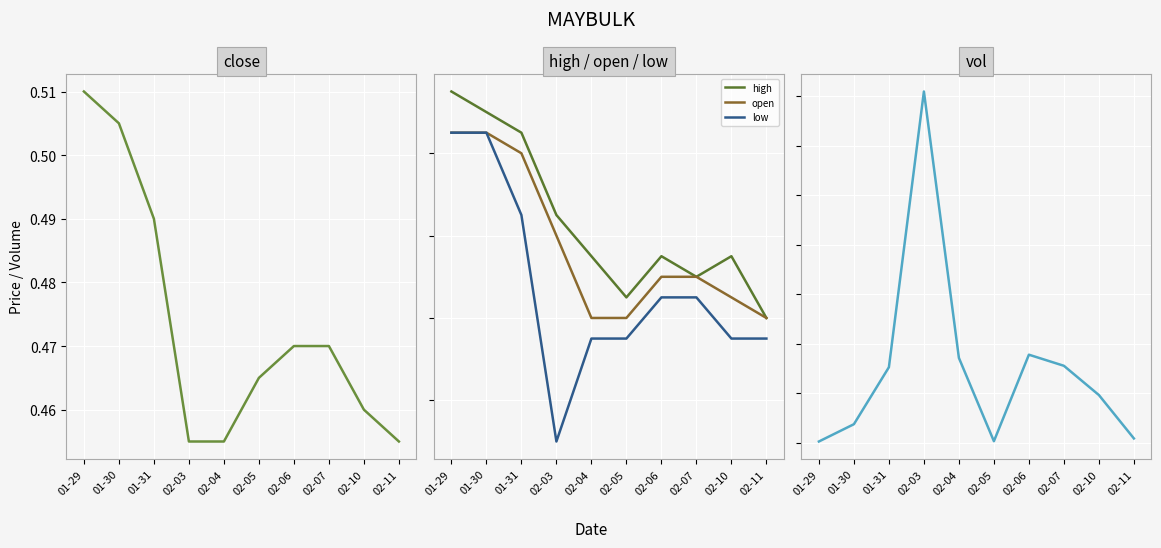

Reading left to right, list all the values displayed in this chart.

close: 0.5	0.5	0.5	0.5	0.5	0.5	0.5	0.5	0.5	0.5
high: 0.5	0.5	0.5	0.5	0.5	0.5	0.5	0.5	0.5	0.5
open: 0.5	0.5	0.5	0.5	0.5	0.5	0.5	0.5	0.5	0.5
low: 0.5	0.5	0.5	0.4	0.5	0.5	0.5	0.5	0.5	0.5
vol: 206300.0	276100.0	505900.0	1618300.0	543500.0	207500.0	556500.0	511700.0	393700.0	218600.0